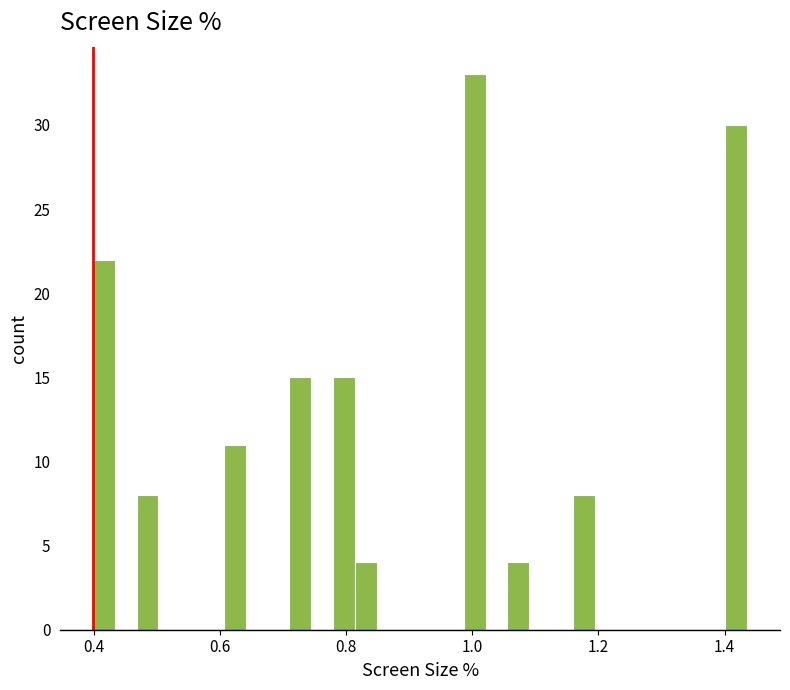

Read against the x-axis, roughly where is the centre of the tallest bar?

1.00